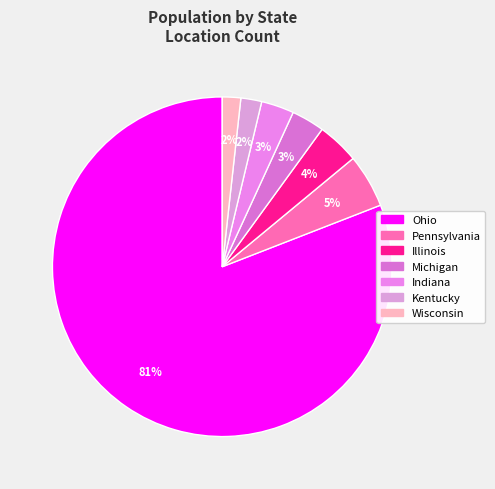

Count the number of slices in the pie.

7